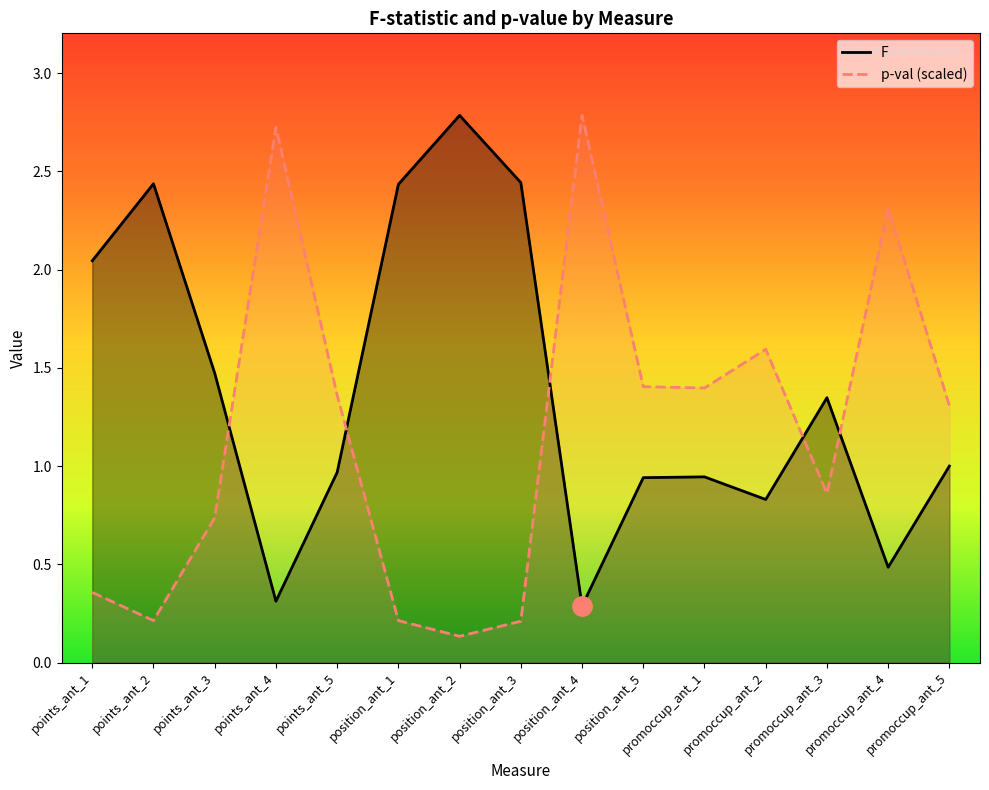

Which category has the lowest value across all series?

position_ant_2